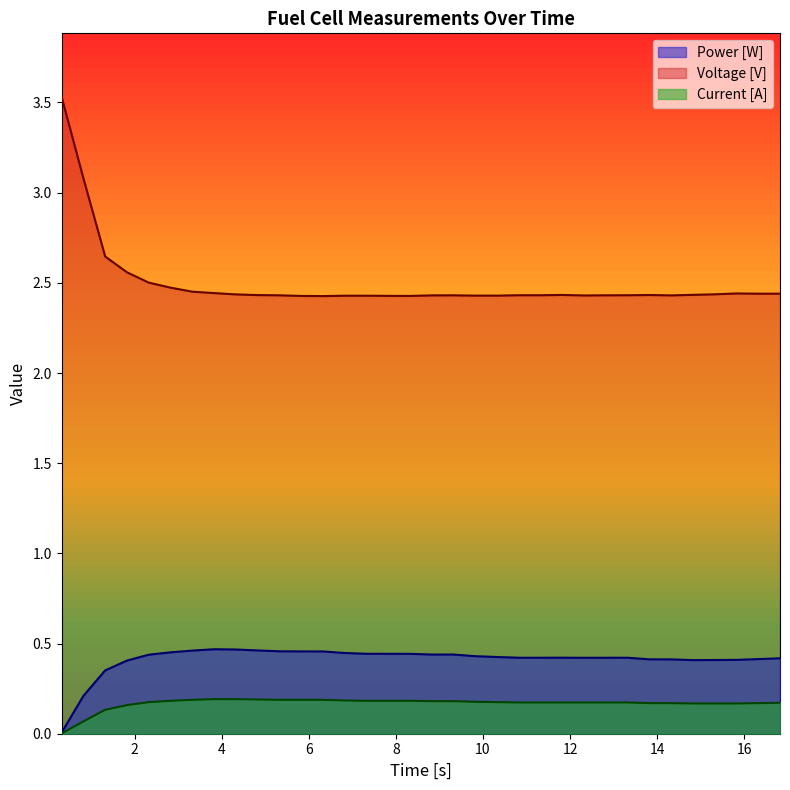

Is it true that Voltage [V] equals 0.9 at 12.823?

False